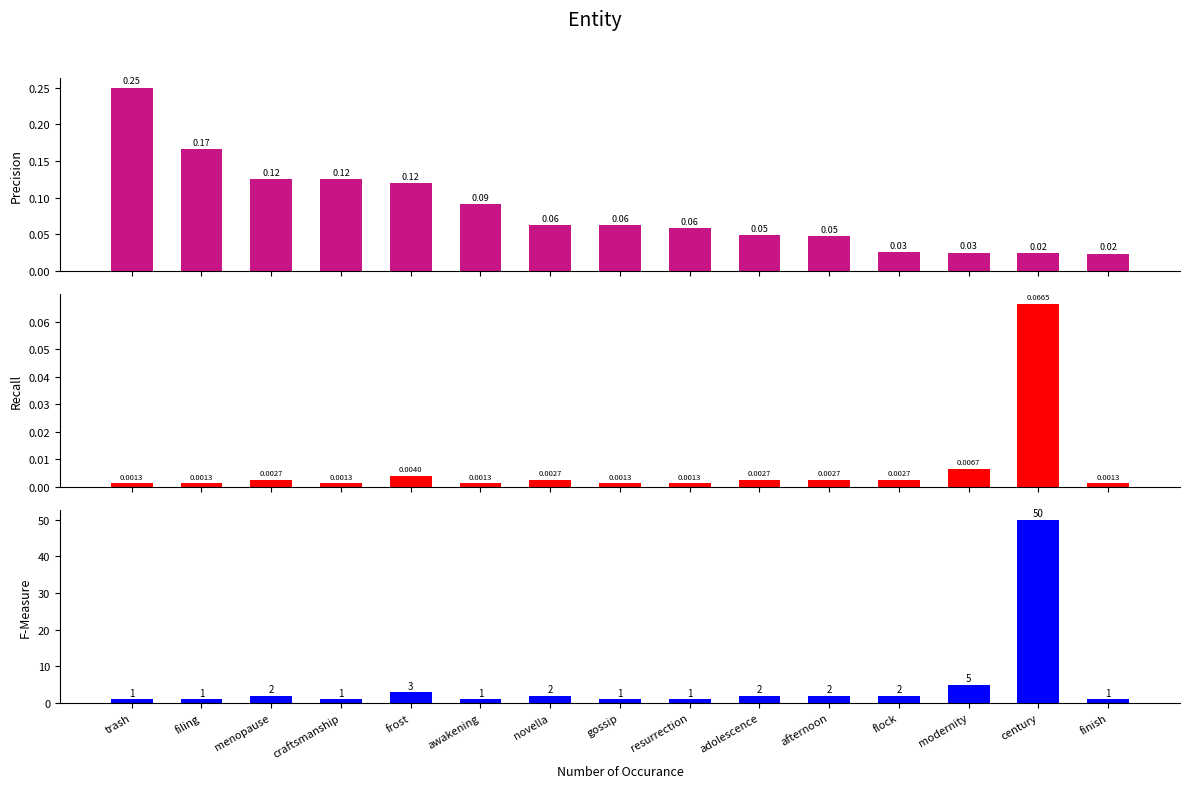

What is the sum of all DeltaP2 values?

0.1